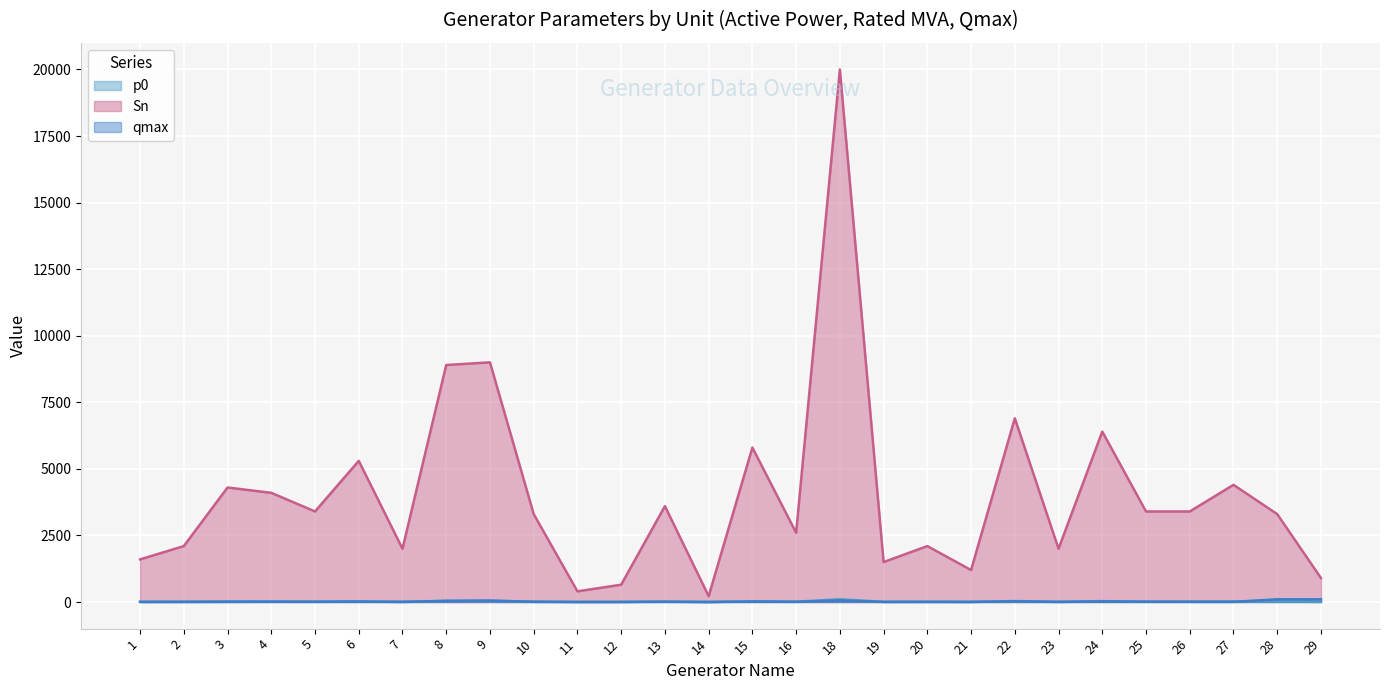

At which category does the chart reach its minimum across all series?

14